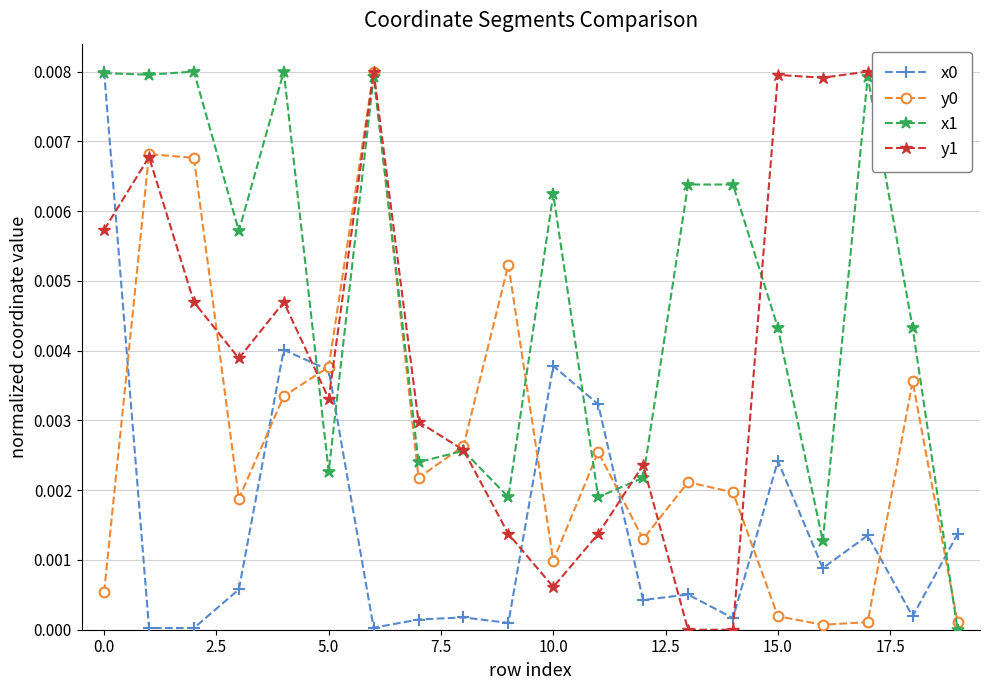

What is the sum of all y0 values?

0.1